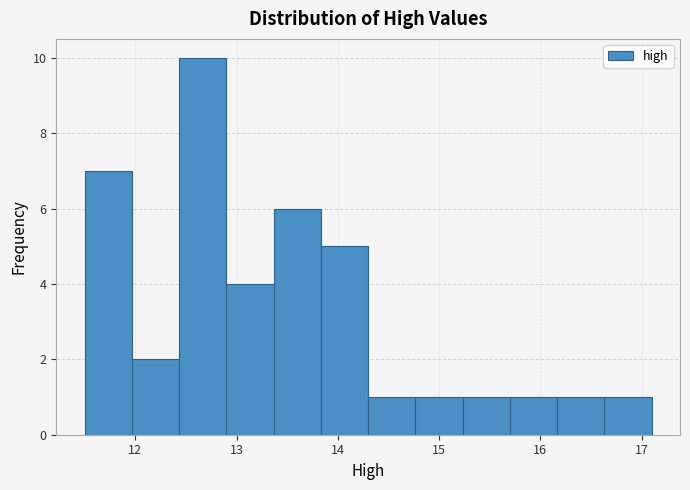

Reading left to right, transcribe this chart: for each bar, give the range it covers on the x-axis and its height. Neither the bar edges nor the heights are printed on the chart, so give them approximately, as read against the axes.

11.5 to 12.0: 7
12.0 to 12.4: 2
12.4 to 12.9: 10
12.9 to 13.4: 4
13.4 to 13.8: 6
13.8 to 14.3: 5
14.3 to 14.8: 1
14.8 to 15.2: 1
15.2 to 15.7: 1
15.7 to 16.2: 1
16.2 to 16.6: 1
16.6 to 17.1: 1